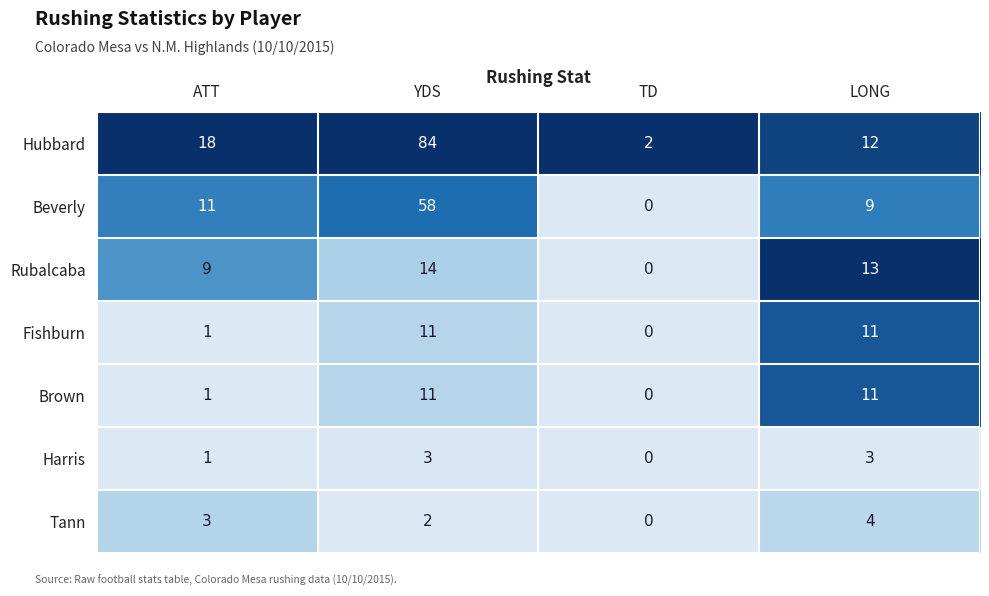

Where does the Rubalcaba series first go above 13?

YDS